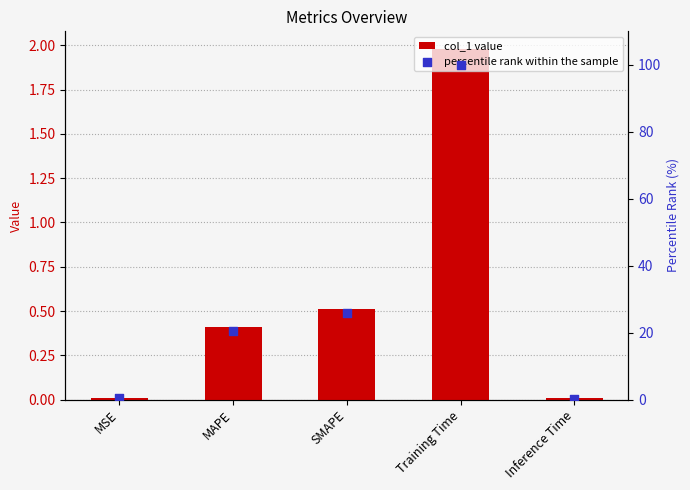

Which series has the largest total across all categories?

percentile rank within the sample